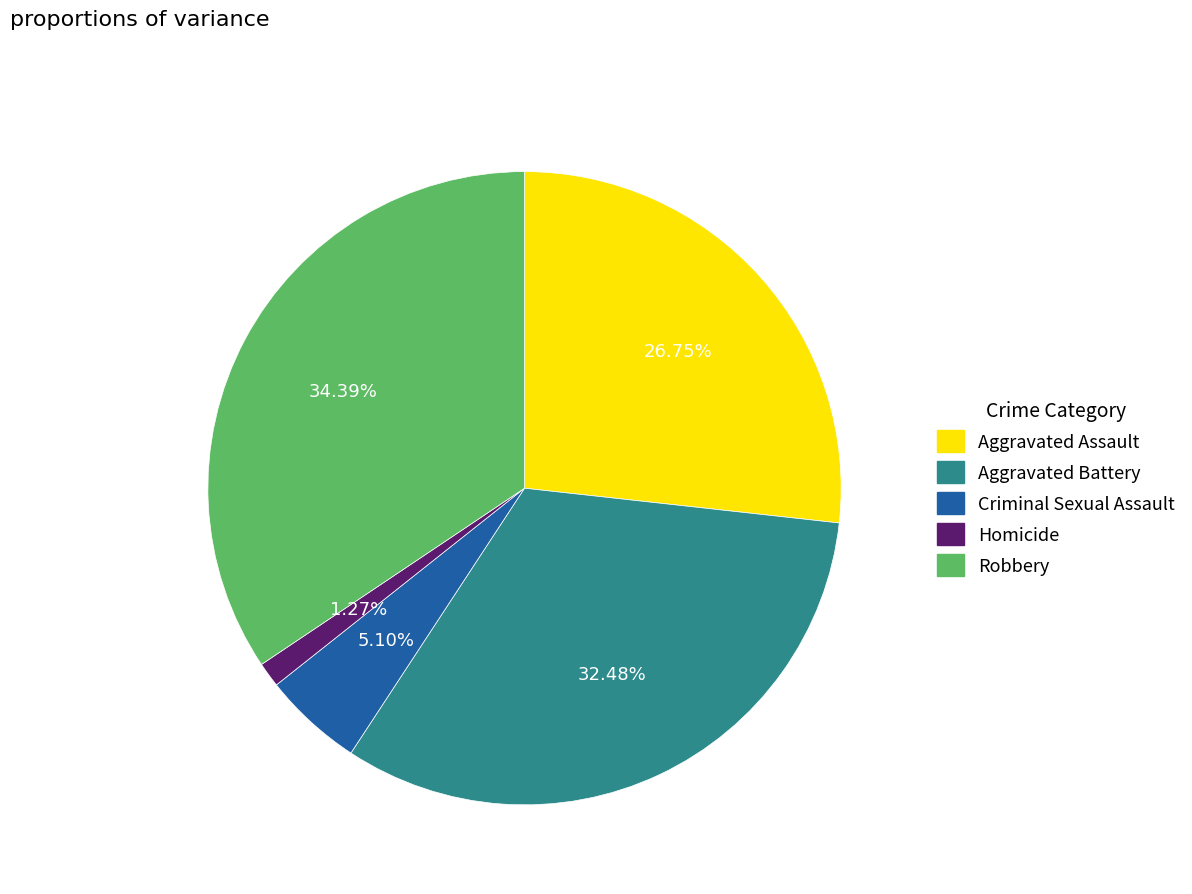

Which category has the biggest portion of the pie?

Robbery